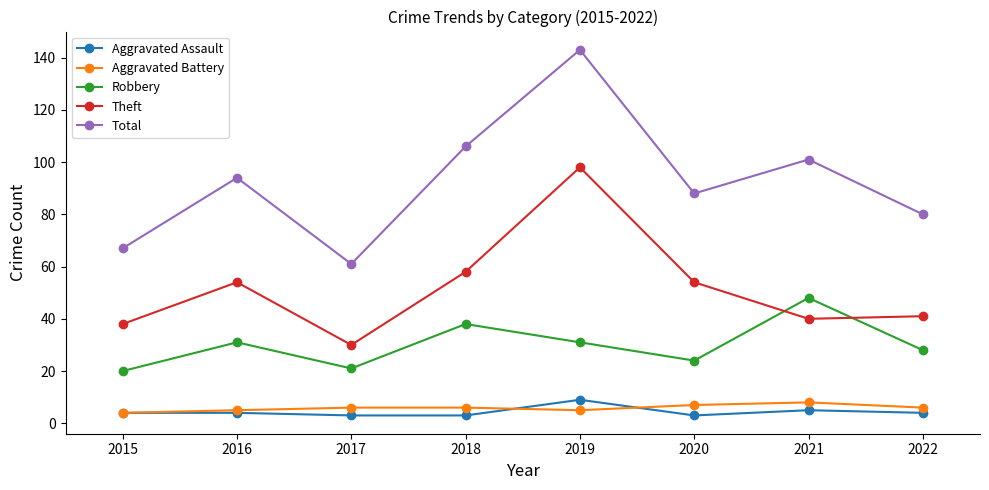

True or false: Robbery has more than 1 interior local peaks.

True